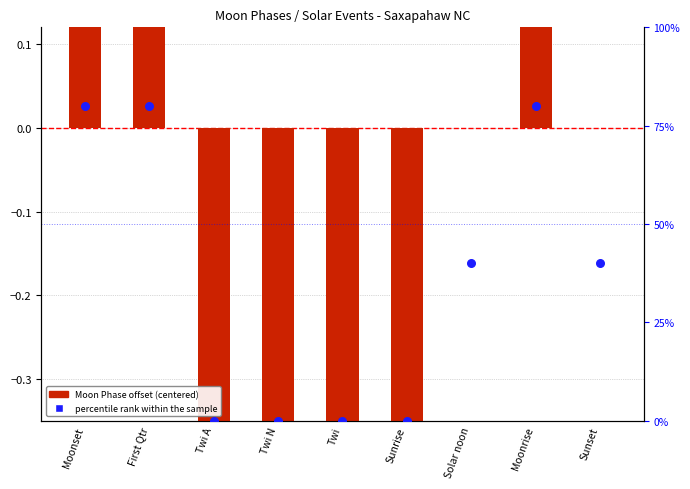

What are all the series names shown in the legend?

Moon Phase offset, percentile rank within the sample